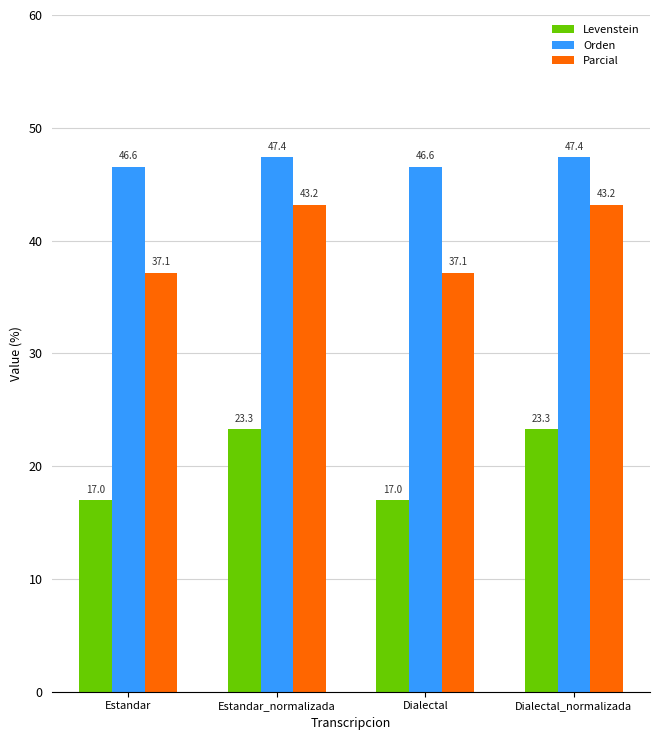

What is the sum of all Levenstein values?

80.5